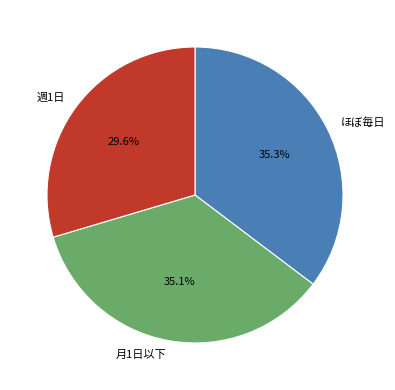

Do ほぼ毎日 and 月1日以下 together represent more than half of the pie?

Yes